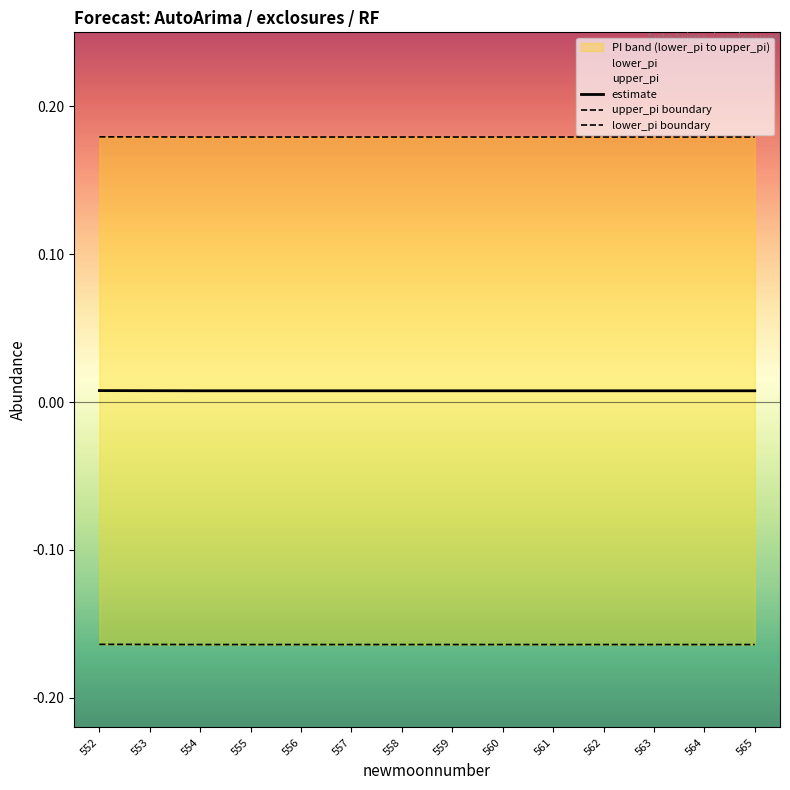

Rank the series at 556 from lowest to highest value.

lower_pi boundary, estimate, upper_pi boundary